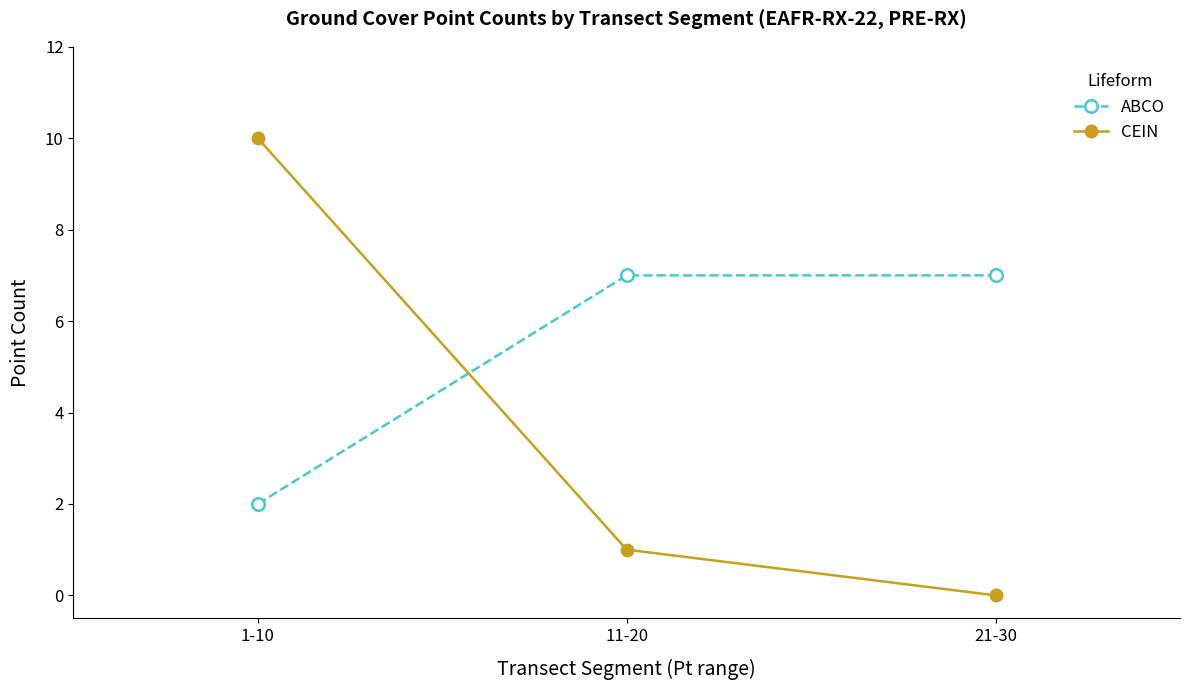

Rank the series at 21-30 from highest to lowest value.

ABCO, CEIN